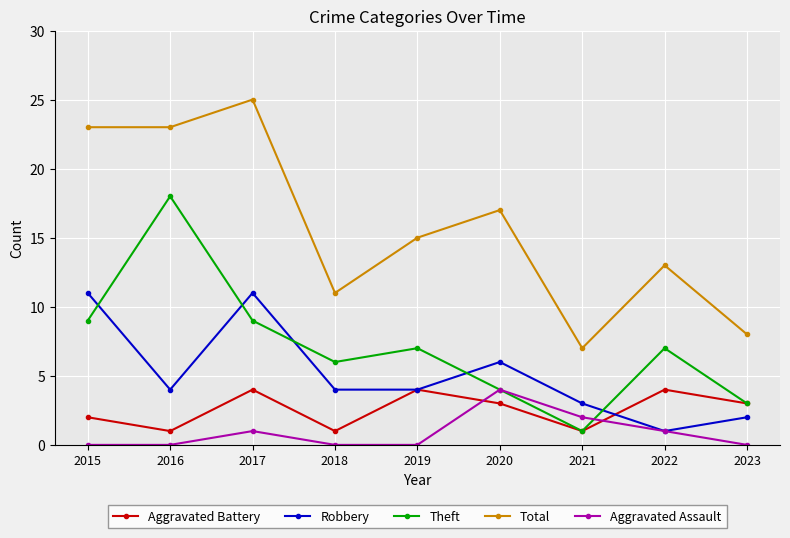

Reading right to left, list all the values displayed in this chart.

Aggravated Battery: 3	4	1	3	4	1	4	1	2
Robbery: 2	1	3	6	4	4	11	4	11
Theft: 3	7	1	4	7	6	9	18	9
Total: 8	13	7	17	15	11	25	23	23
Aggravated Assault: 0	1	2	4	0	0	1	0	0